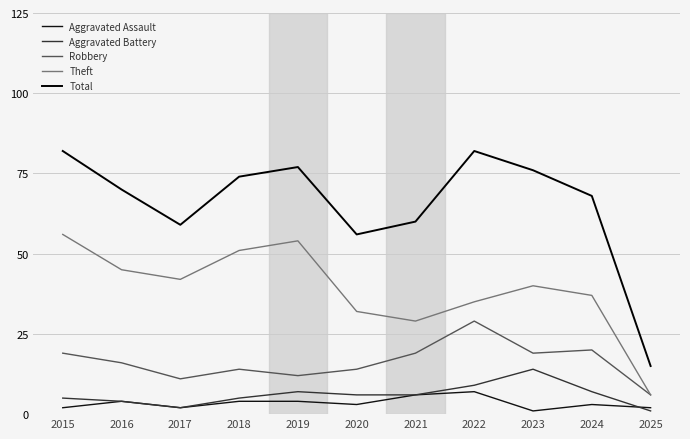

True or false: Aggravated Assault and Robbery intersect in this chart.

False